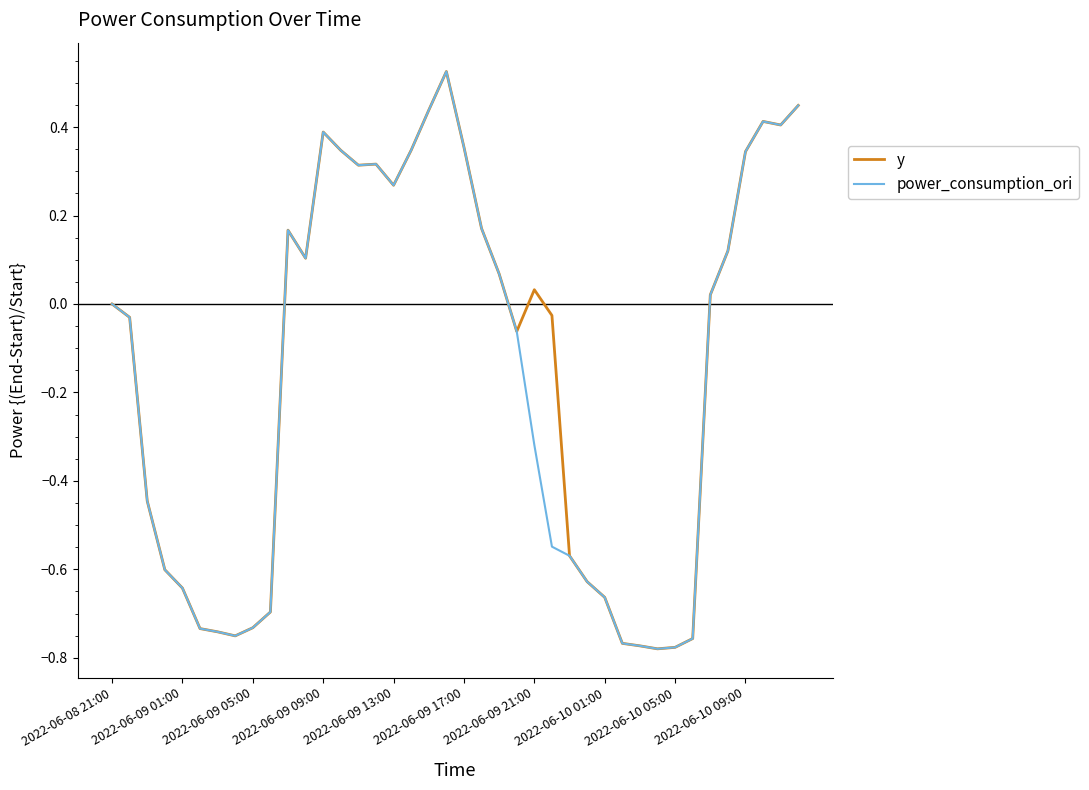

Where does the power_consumption_ori series first go above 0?

10